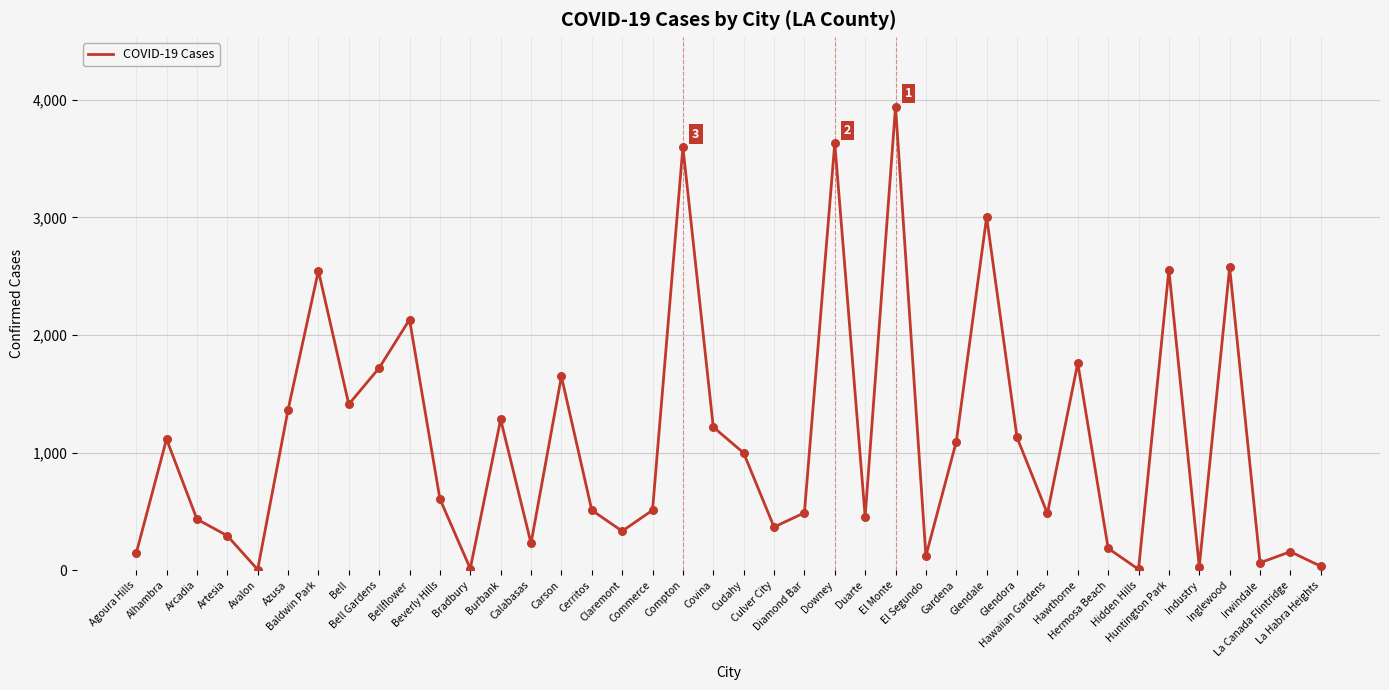

Approximately how many times larger is the value at El Monte compared to Agoura Hills?

27.8